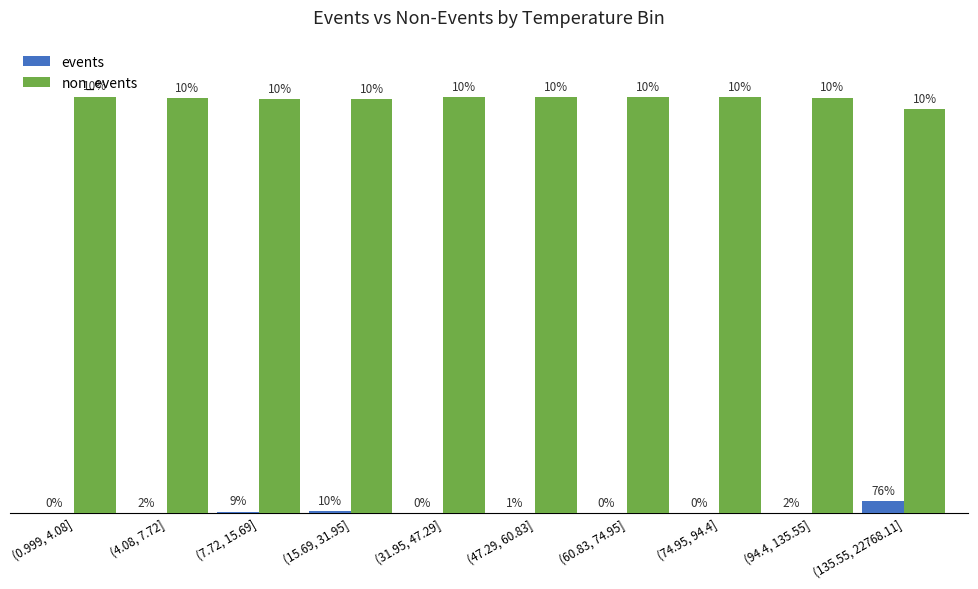

Does the chart contain stacked bars?

No